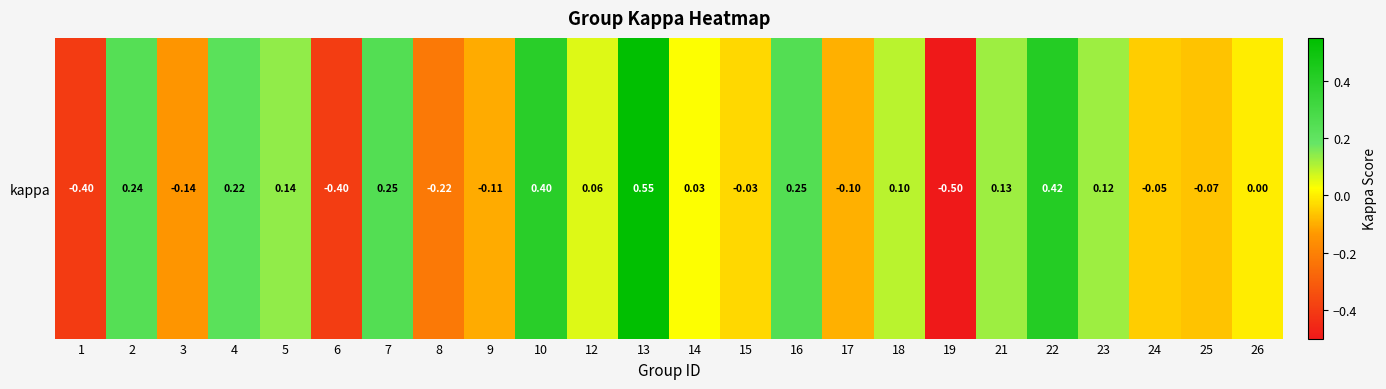

What value does the data have at 5?

0.1